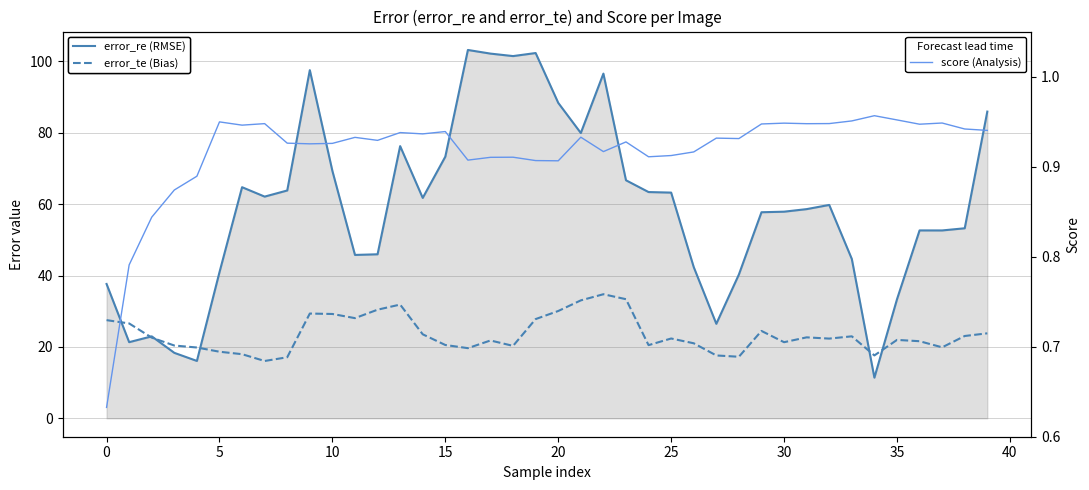

Where is error_re (RMSE) nearest to the value 57?

29